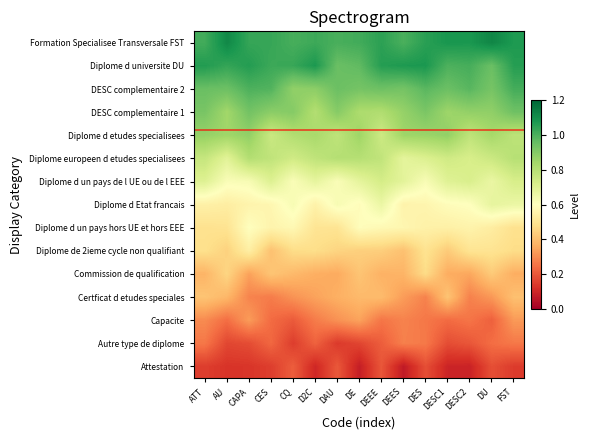

How many distinct data groups are displayed?

15